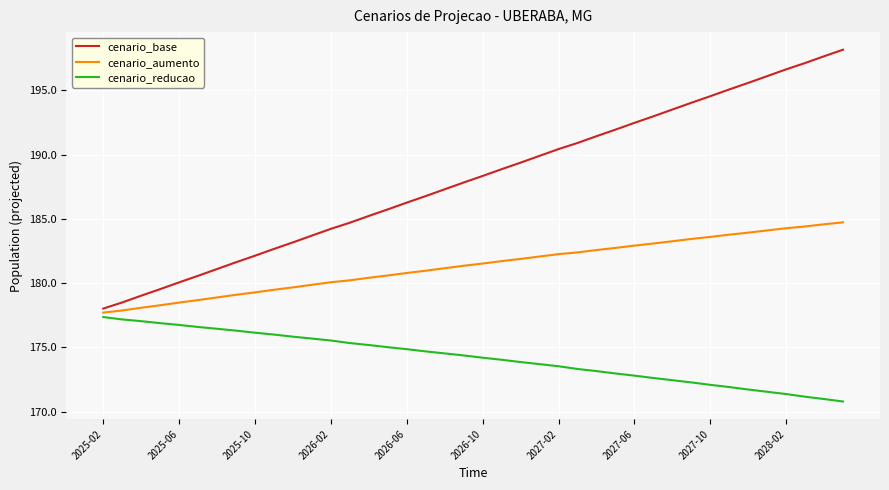

What is the sum of all cenario_base values?

7523.3